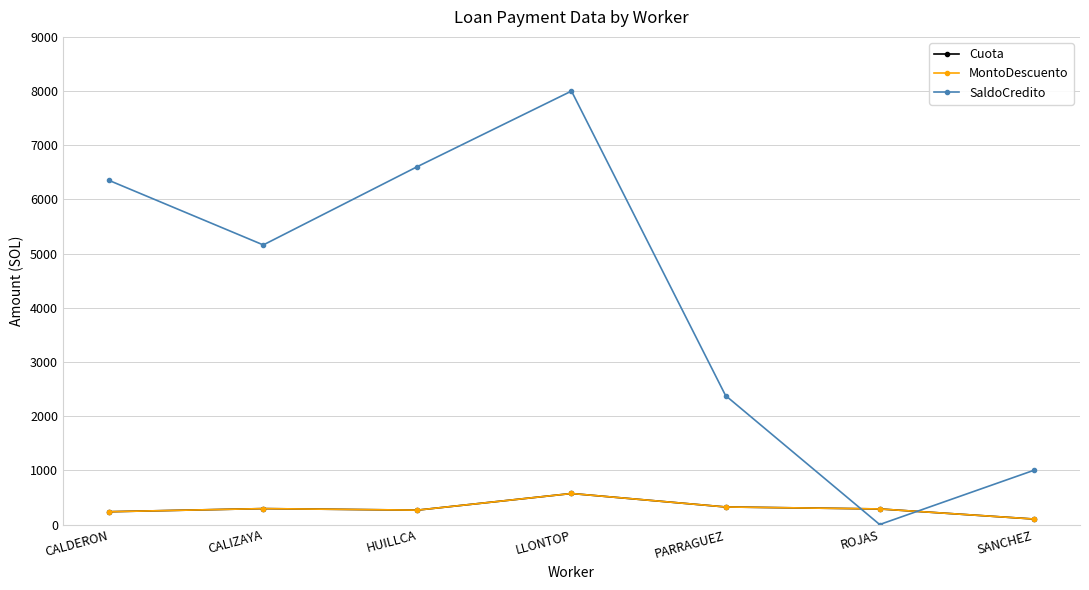

What is the average value of the SaldoCredito series?

4213.7